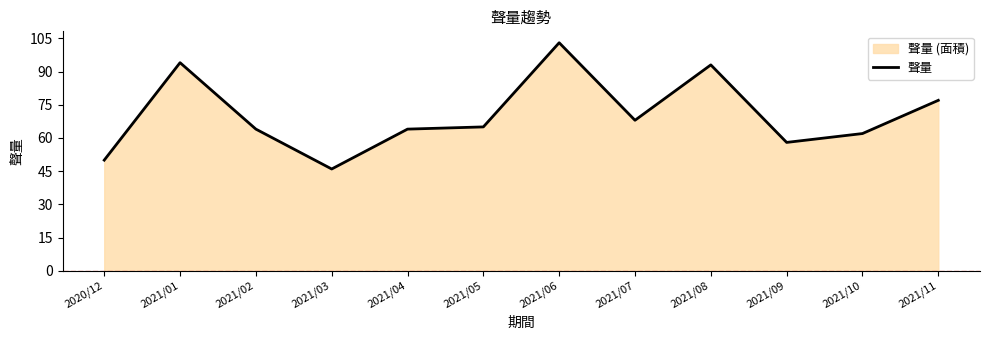

Where does the data first go above 65?

2021/01